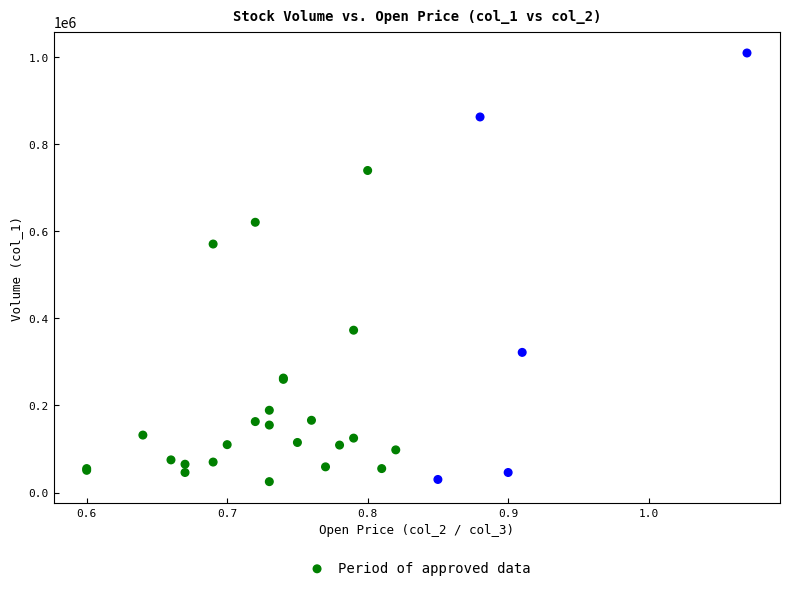

What Y value in the scatter plot is closest to 517500?

571000